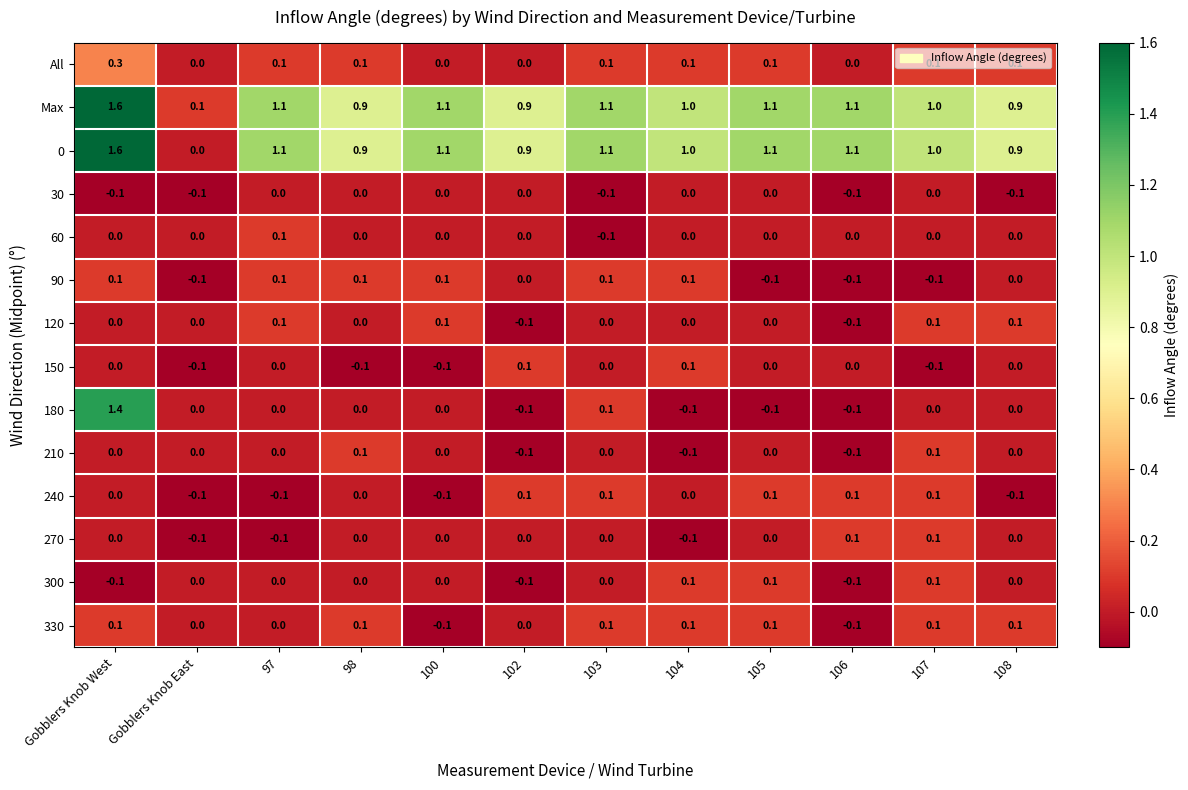

What is the total value across all series at Gobblers Knob West?

4.9